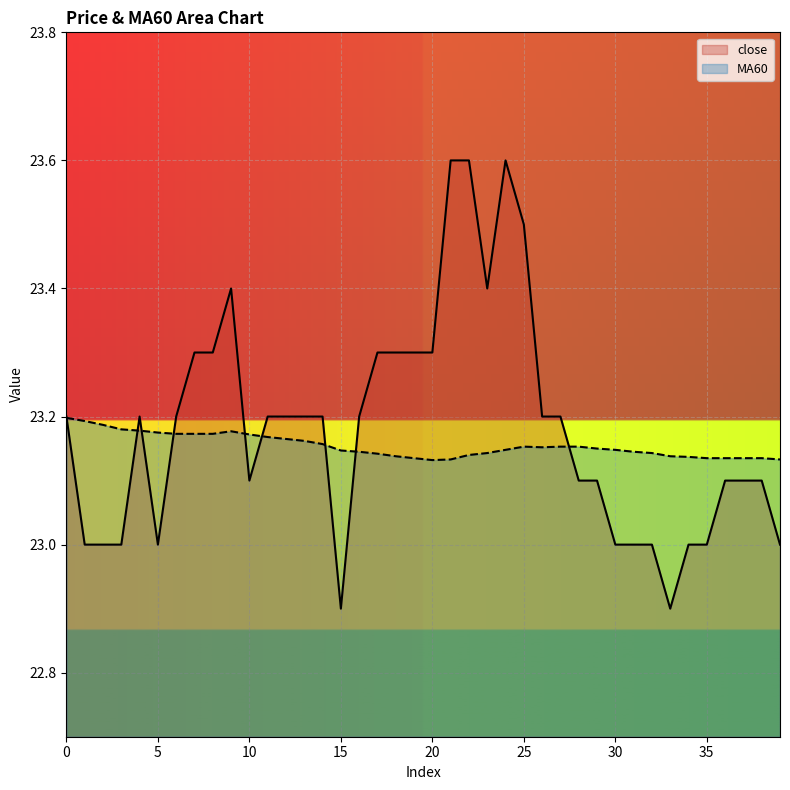

Which series has the largest total across all categories?

close